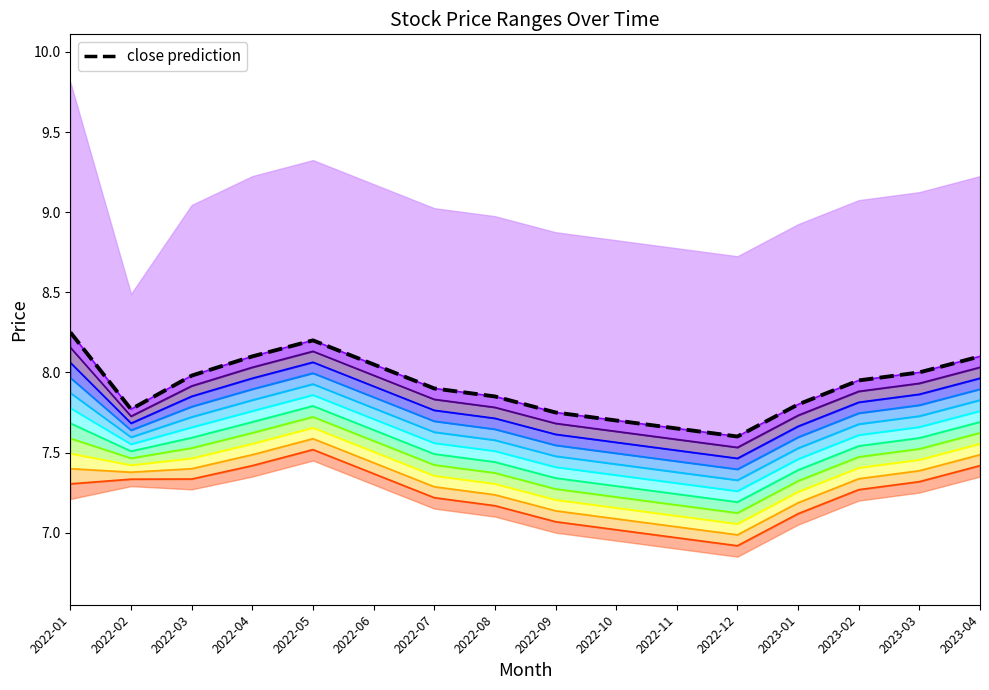

At which category is the sum across all series the highest?

2022-05